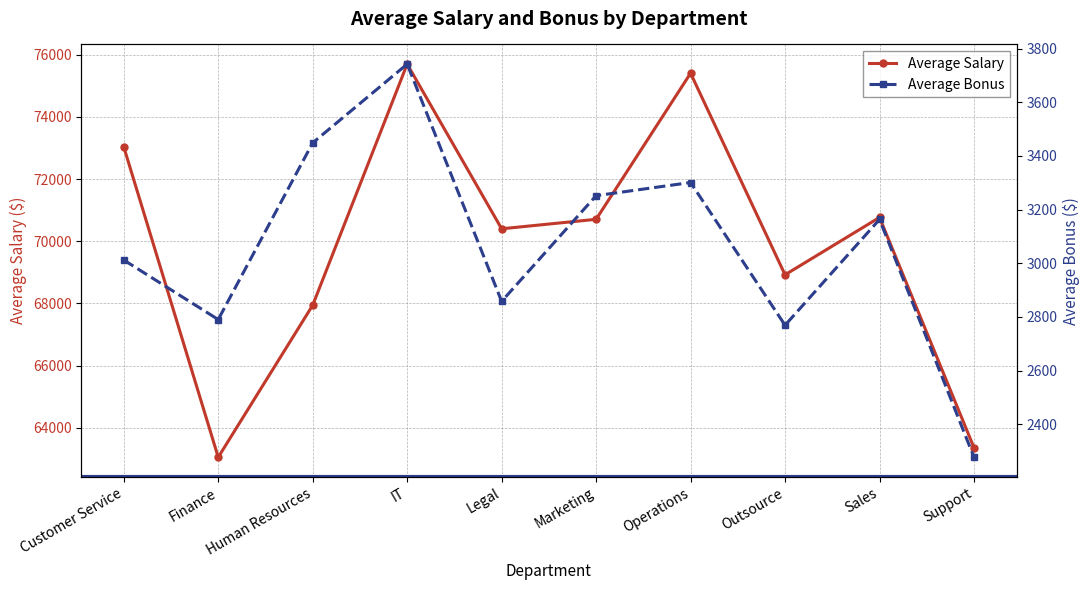

Which series has the largest total across all categories?

Average Salary